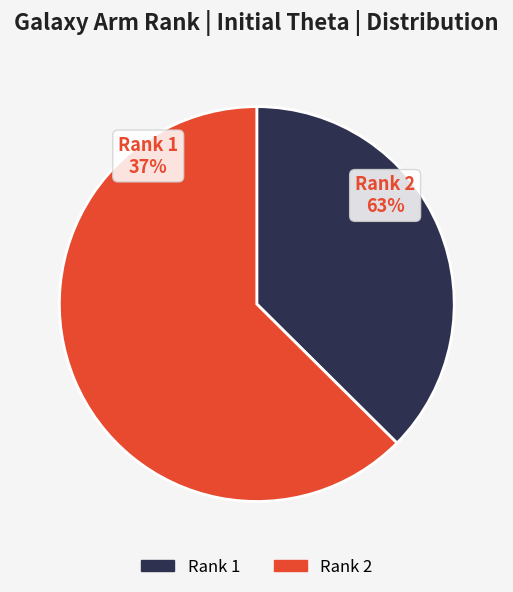

Which category has the smallest portion of the pie?

1